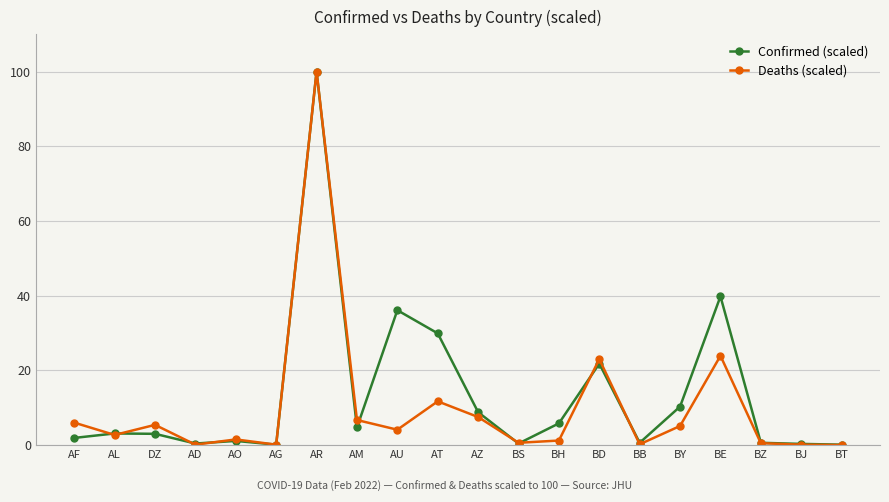

True or false: Deaths (scaled) has more than 1 points higher than both neighbors.

True